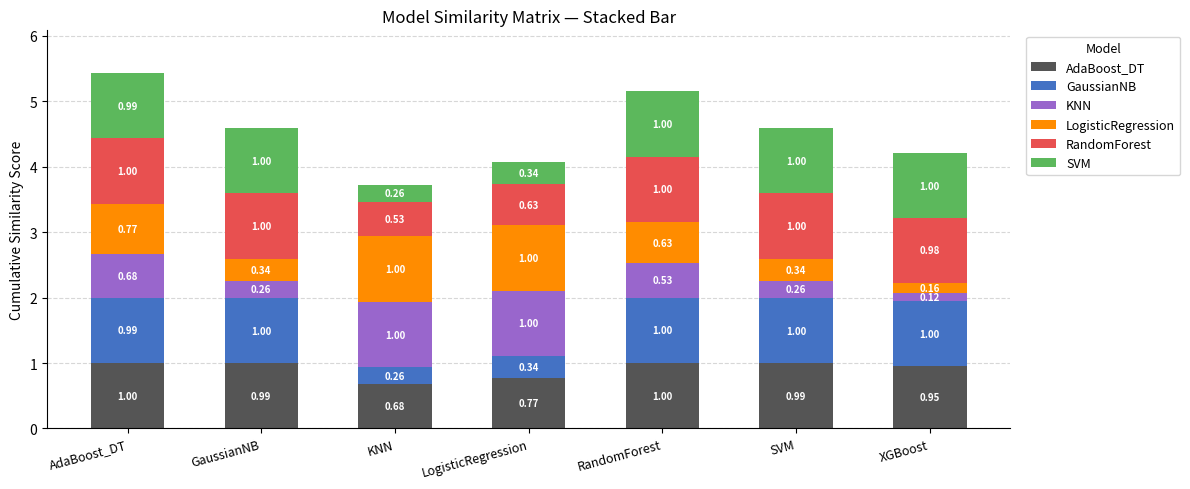

What is the total value across all series at SVM?

4.6